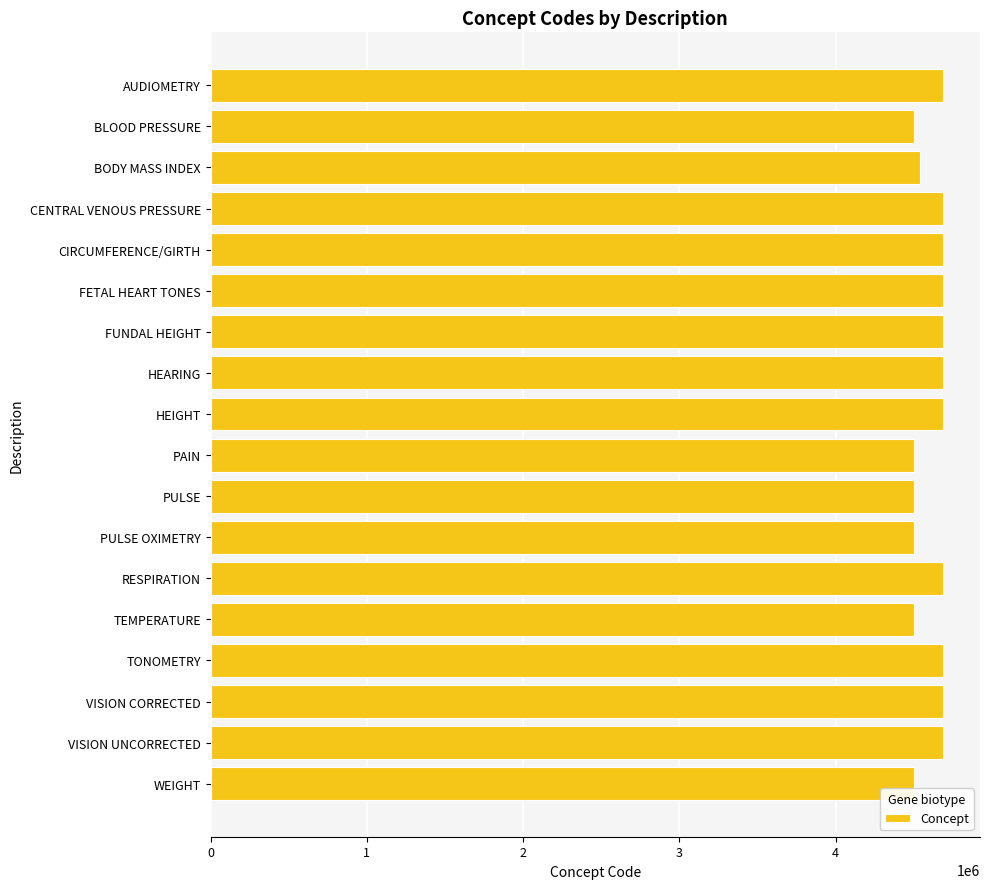

What is the sum of the values at AUDIOMETRY and VISION UNCORRECTED?

9377446